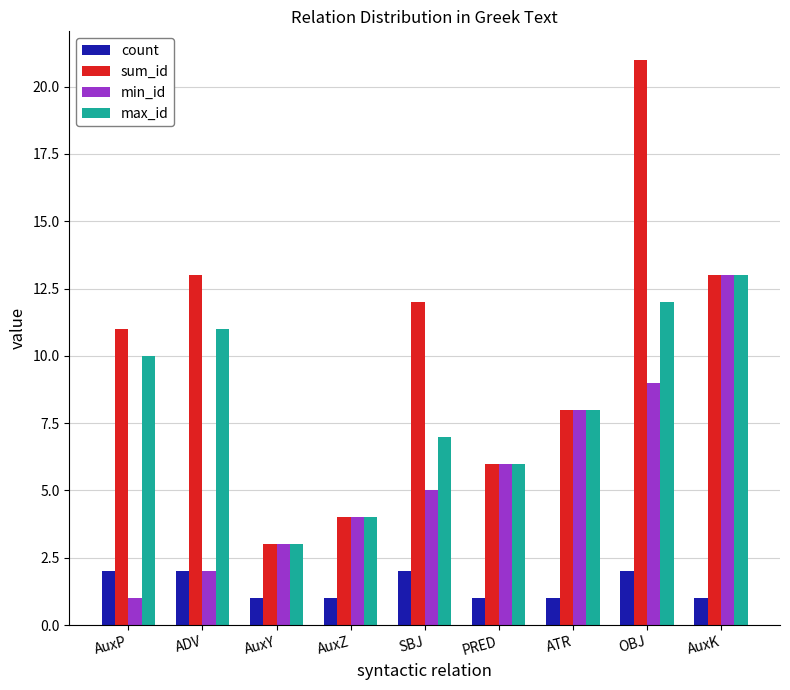

Which series changed the most between ADV and AuxK?

min_id